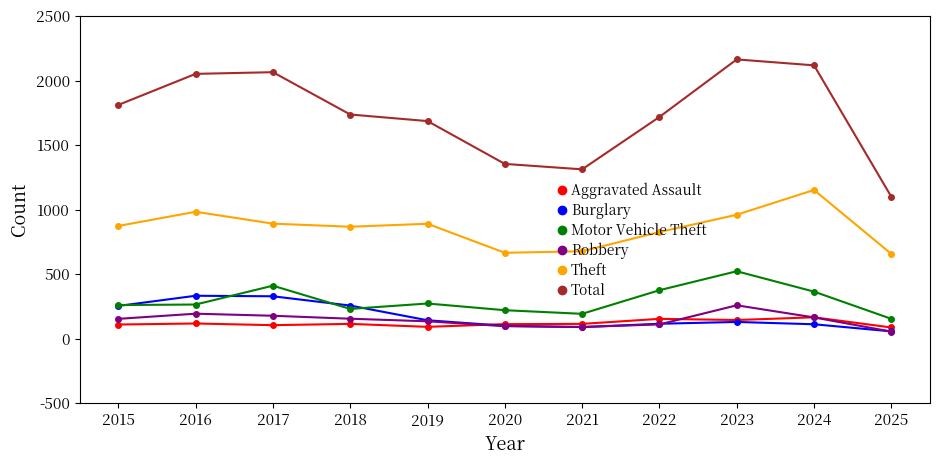

What is the sum of the Robbery values at 2015 and 2020?

251